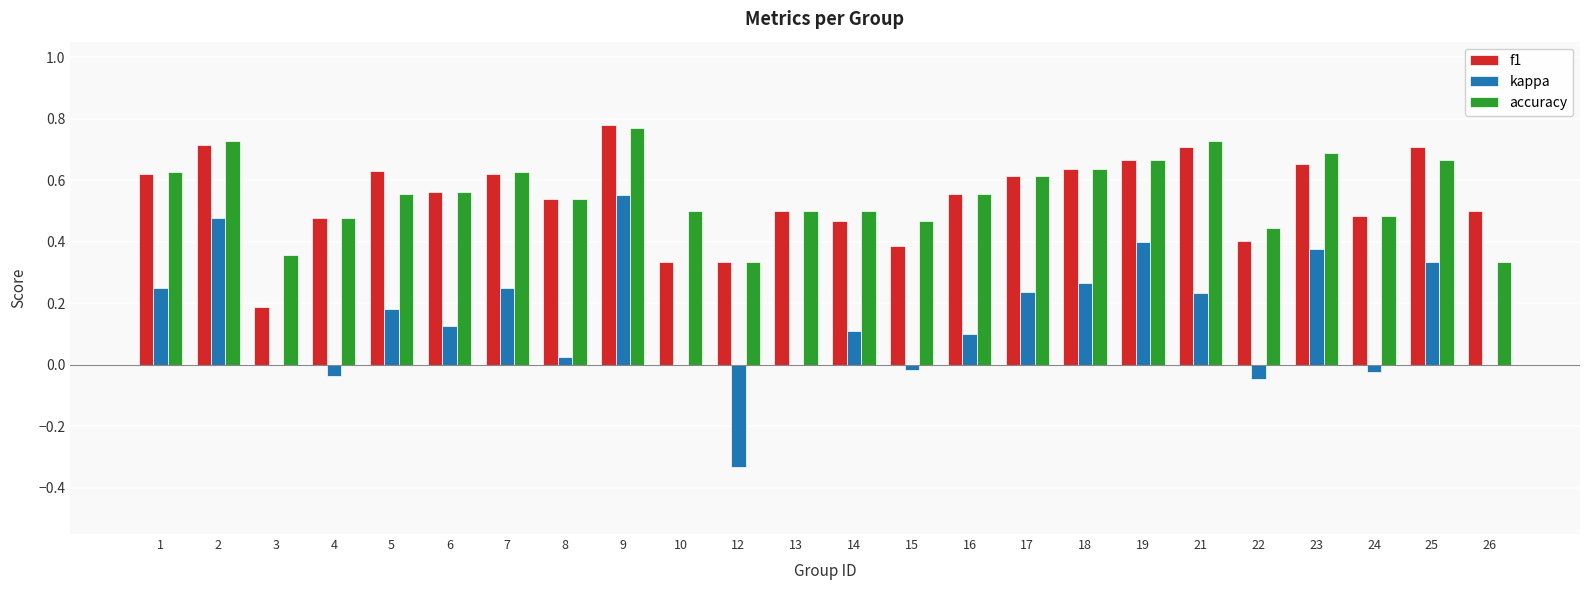

At which label does kappa reach its peak?

9